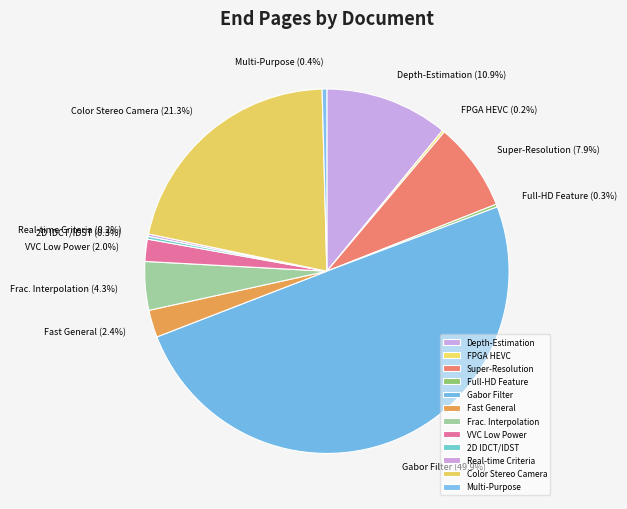

Which category has the biggest portion of the pie?

Gabor Filter